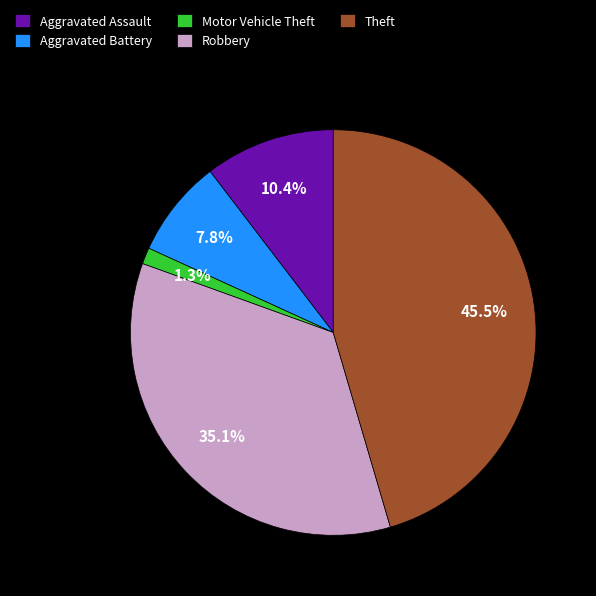

Is it true that Motor Vehicle Theft is 1% of the pie?

True